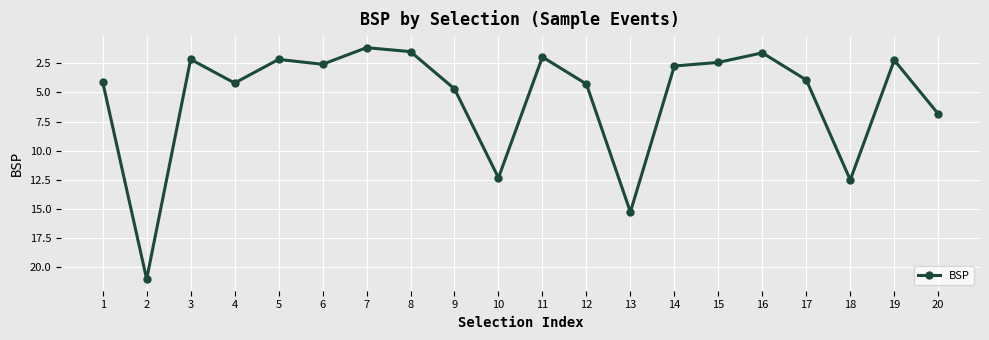

What is the change in value from 2 to 18?

-8.5